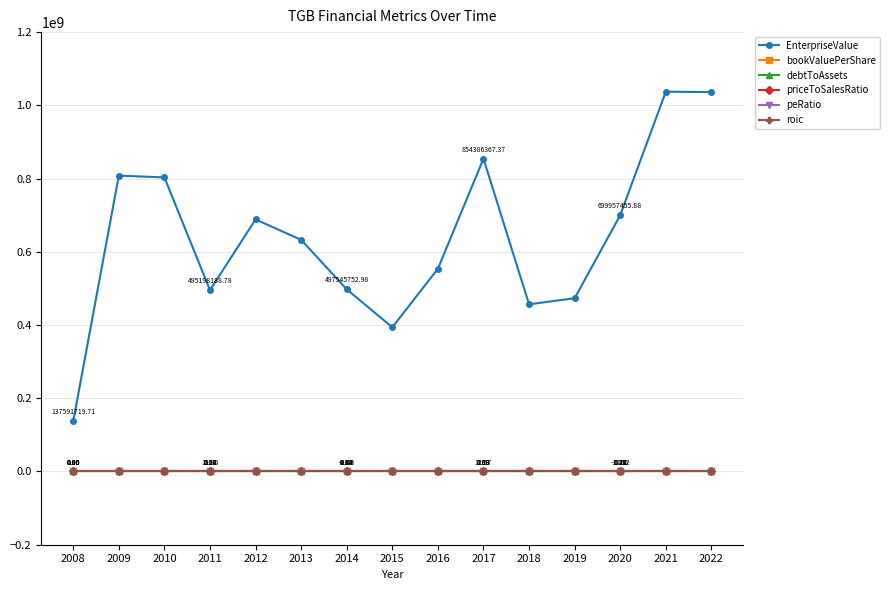

How many data points in EnterpriseValue are less than 632609589?

7